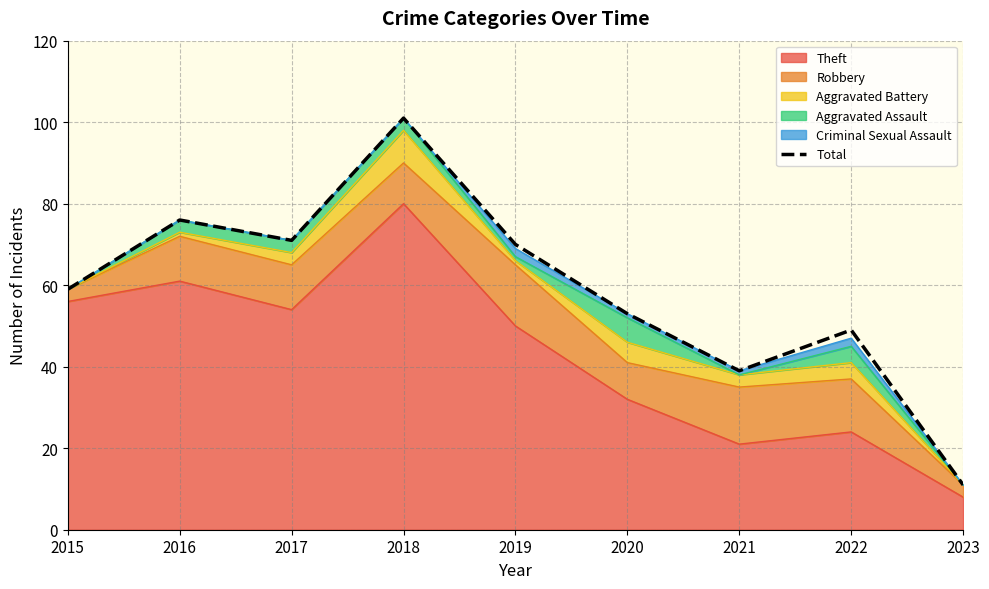

Reading left to right, list all the values displayed in this chart.

2015=59	2016=76	2017=71	2018=101	2019=70	2020=53	2021=39	2022=49	2023=11